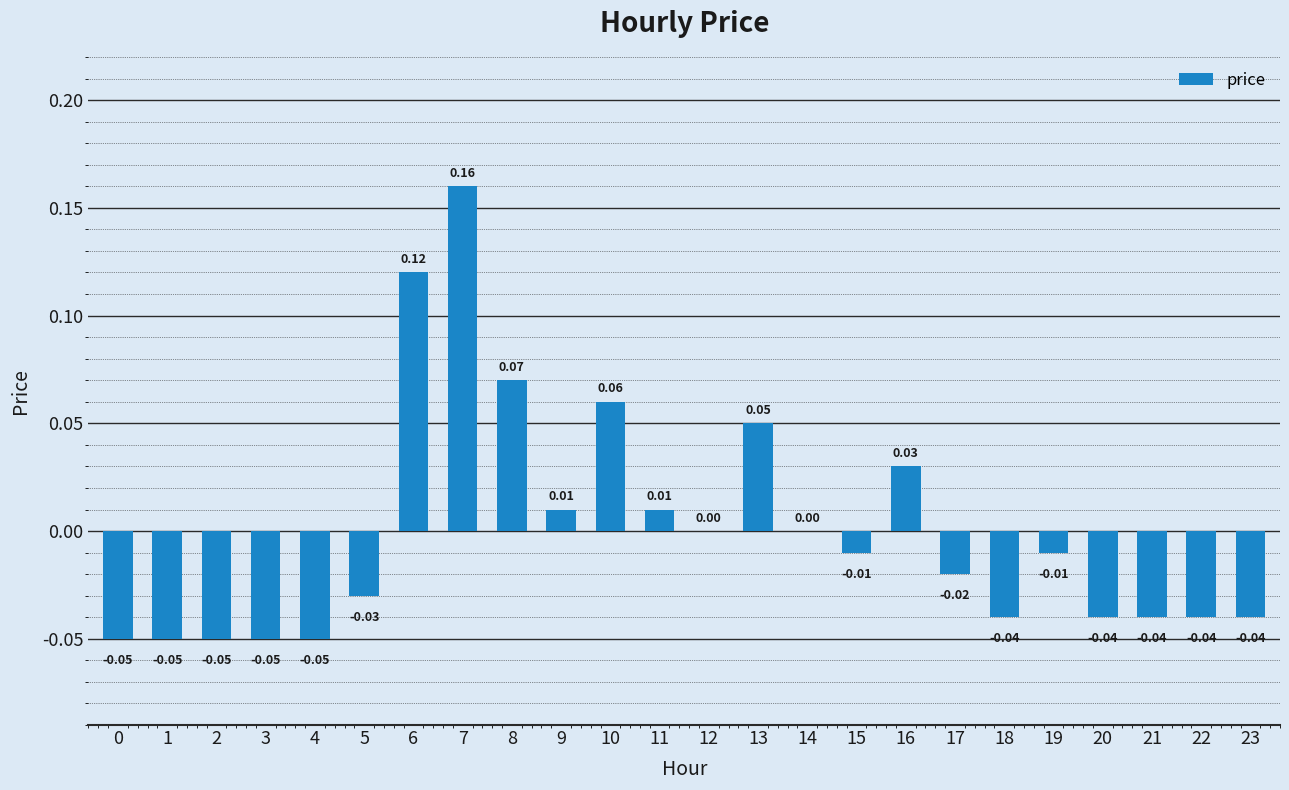

Between 4 and 19, which is larger?

19